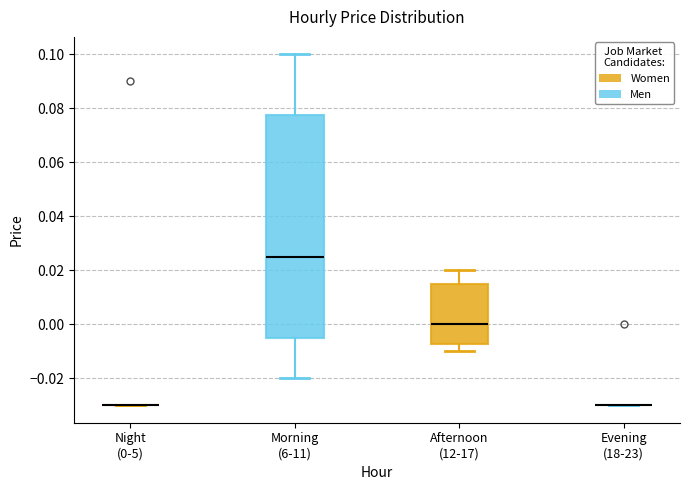

Reading left to right, transcribe this box plot: for each box, give where its median line is, the range the box spans, and where its two whiskers end, as read against the y-axis. The values are not printed on the chart, so give them approximately, as read against the axis.

Night (0-5): box collapsed to a line at -0.030, whiskers -0.030 to -0.030
Morning (6-11): median 0.026, box -0.004 to 0.078, whiskers -0.020 to 0.100
Afternoon (12-17): median 0.000, box -0.008 to 0.016, whiskers -0.010 to 0.020
Evening (18-23): box collapsed to a line at -0.030, whiskers -0.030 to -0.030